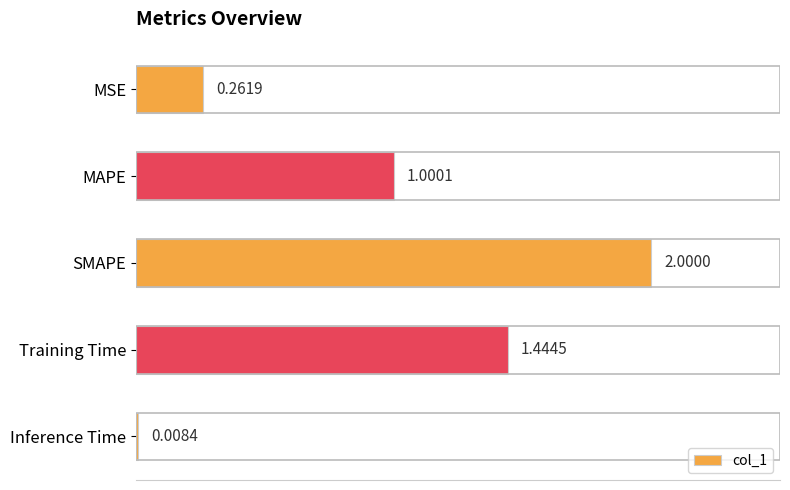

At which category does the chart reach its minimum across all series?

Inference Time